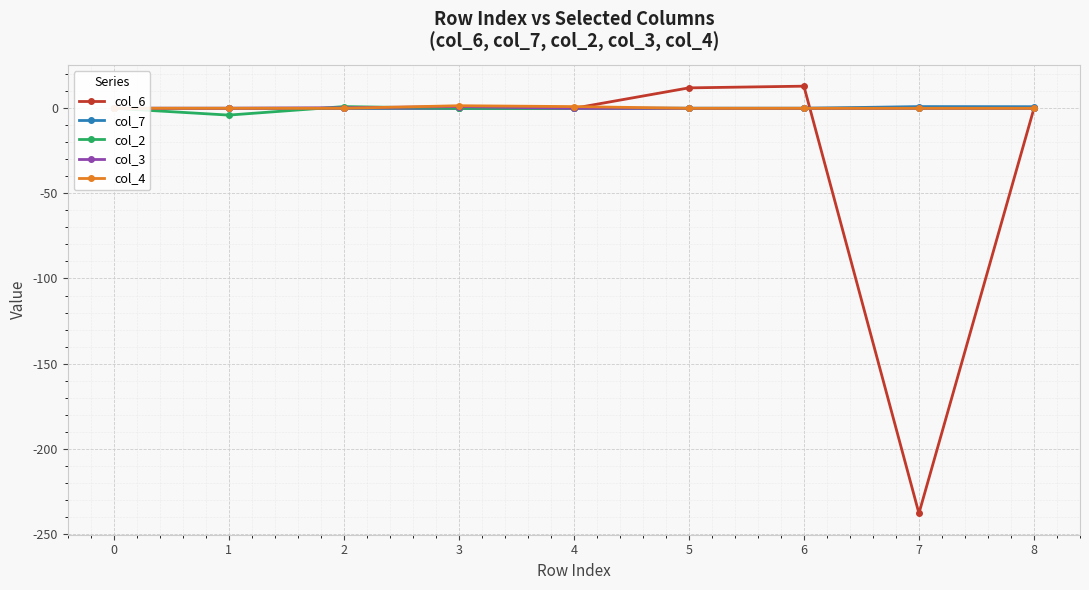

Which series ends up on top after the final intersection of col_2 and col_4?

col_4